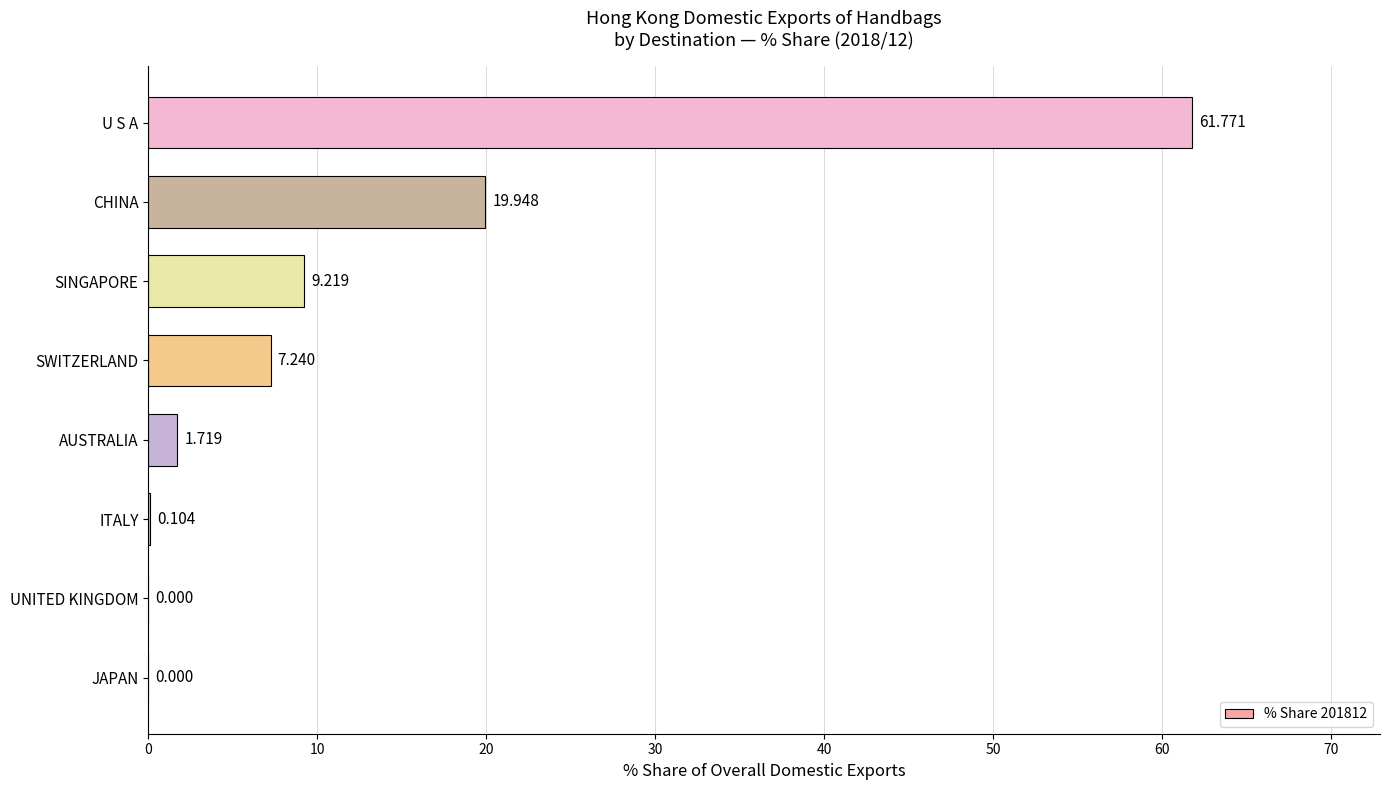

What is the maximum value shown in the chart?

61.8